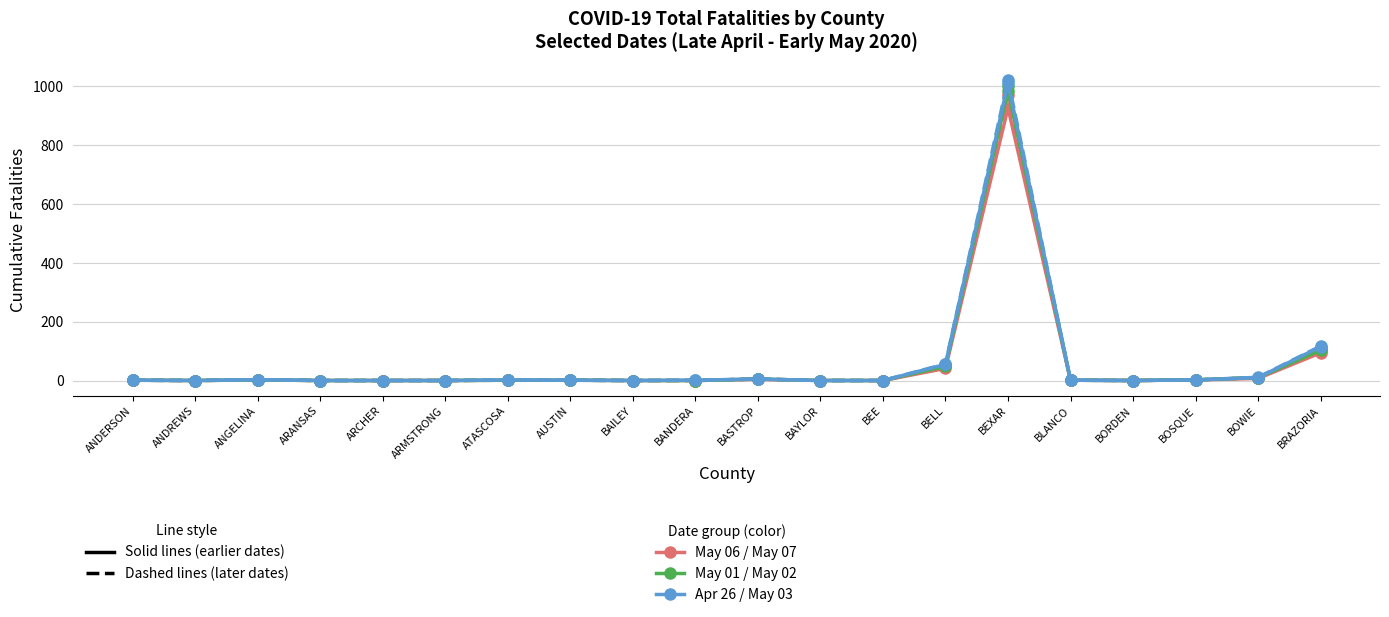

What is the label of the 2nd point from the left?

ANDREWS